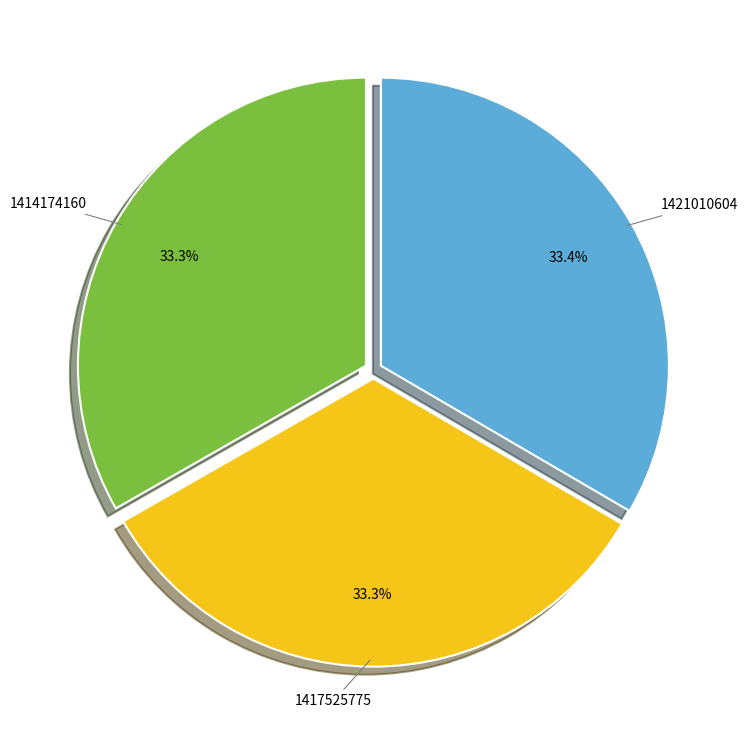

Is there a majority slice in this chart?

No